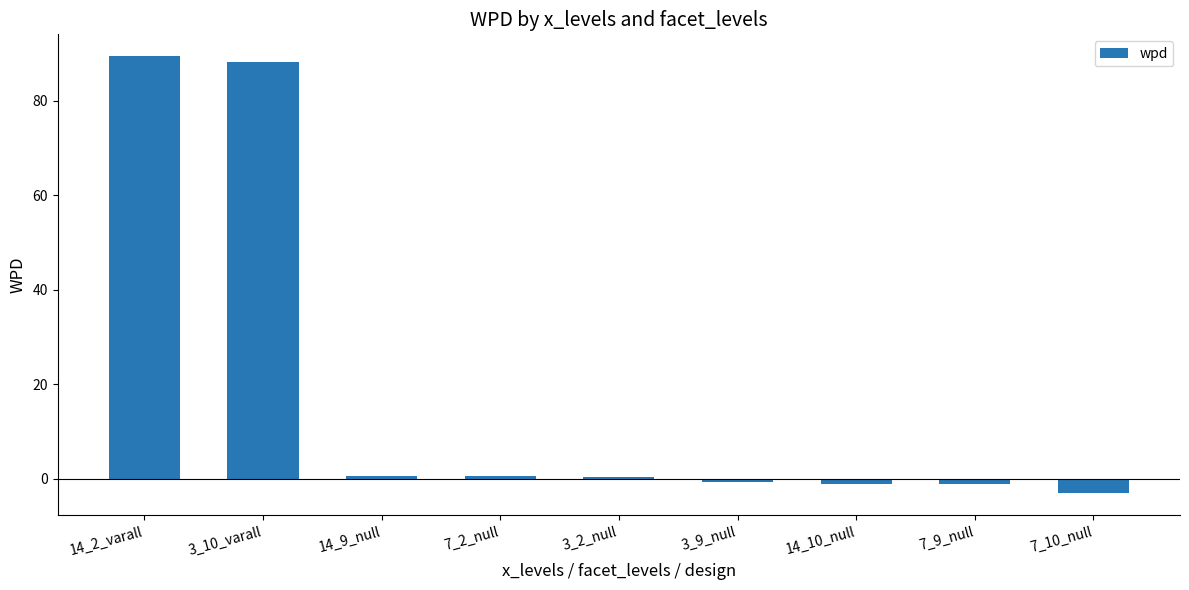

What is the label of the 9th bar from the right?

14_2_varall